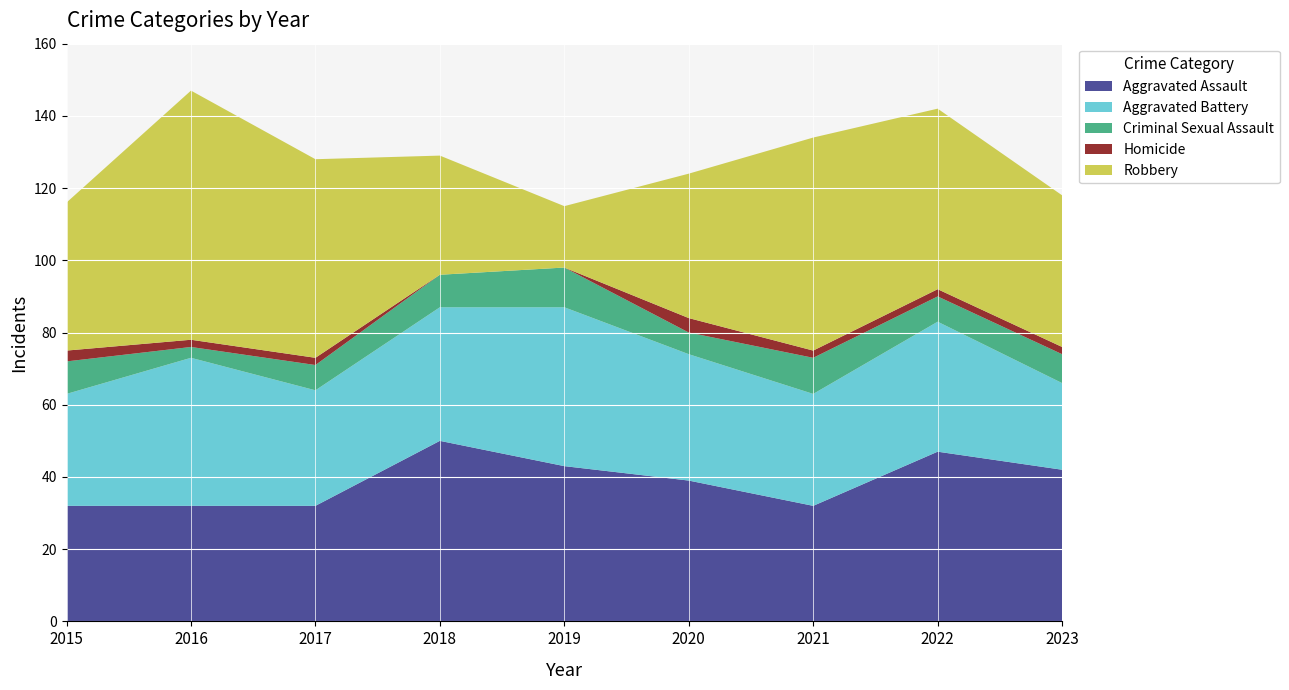

Reading right to left, list all the values displayed in this chart.

Aggravated Assault: 2023=42	2022=47	2021=32	2020=39	2019=43	2018=50	2017=32	2016=32	2015=32
Aggravated Battery: 2023=24	2022=36	2021=31	2020=35	2019=44	2018=37	2017=32	2016=41	2015=31
Criminal Sexual Assault: 2023=8	2022=7	2021=10	2020=6	2019=11	2018=9	2017=7	2016=3	2015=9
Homicide: 2023=2	2022=2	2021=2	2020=4	2019=0	2018=0	2017=2	2016=2	2015=3
Robbery: 2023=42	2022=50	2021=59	2020=40	2019=17	2018=33	2017=55	2016=69	2015=41